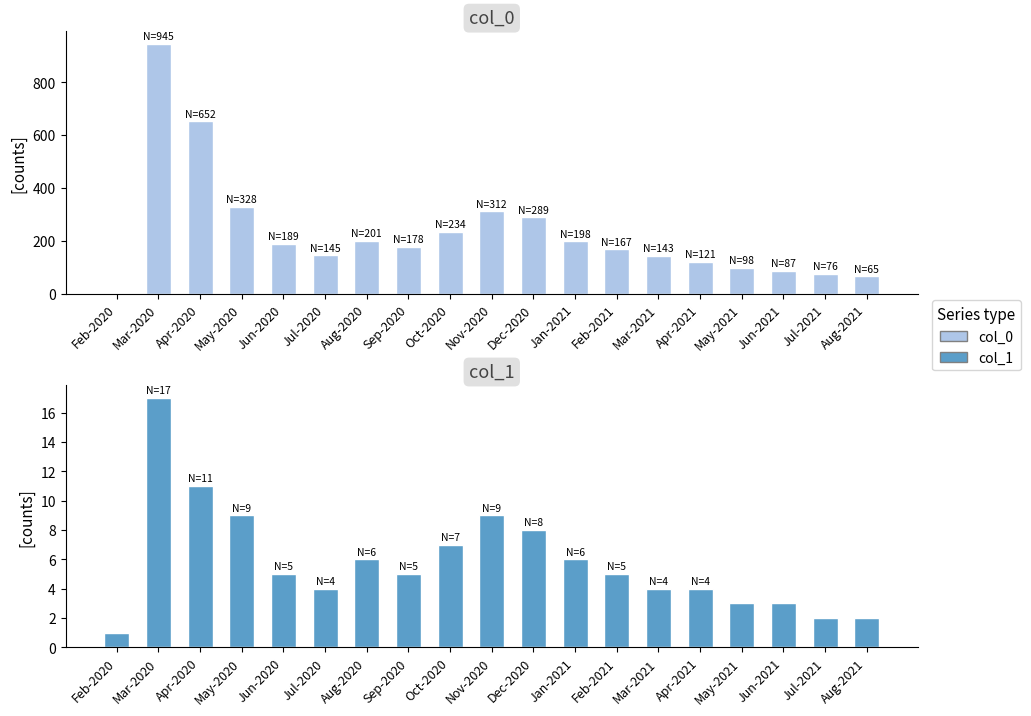

What is the lowest value of the col_0 series?

1